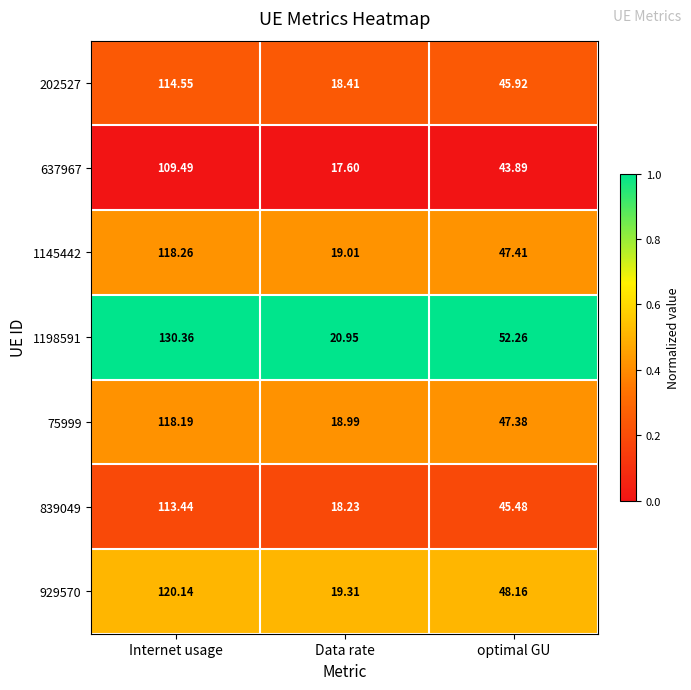

Is the value of 929570 at optimal GU greater than the value of 637967 at optimal GU?

Yes